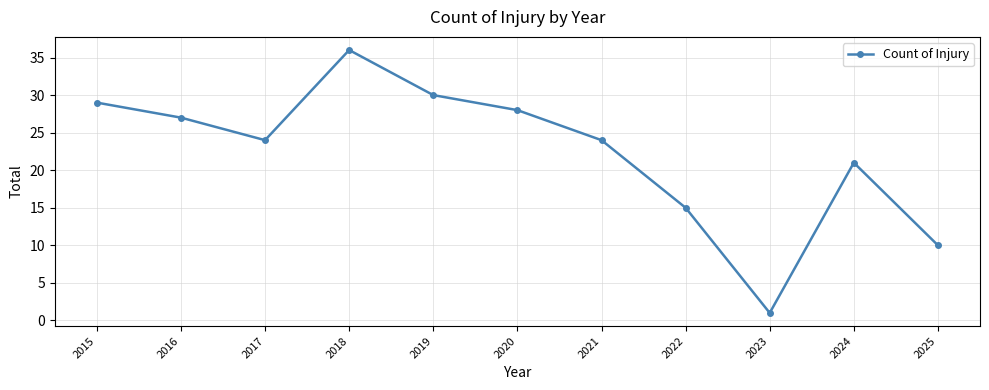

What is the smallest value displayed?

1